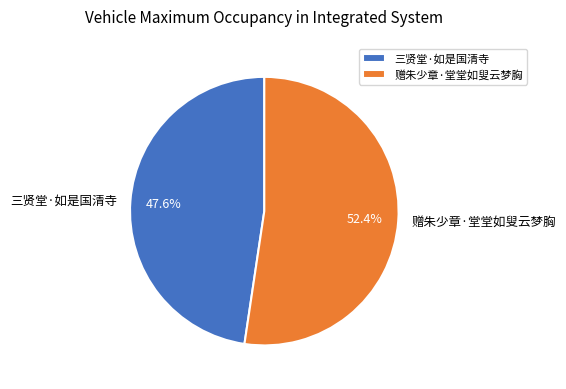

The 赠朱少章·堂堂如叟云梦胸 slice represents 52% of the pie. True or false?

True